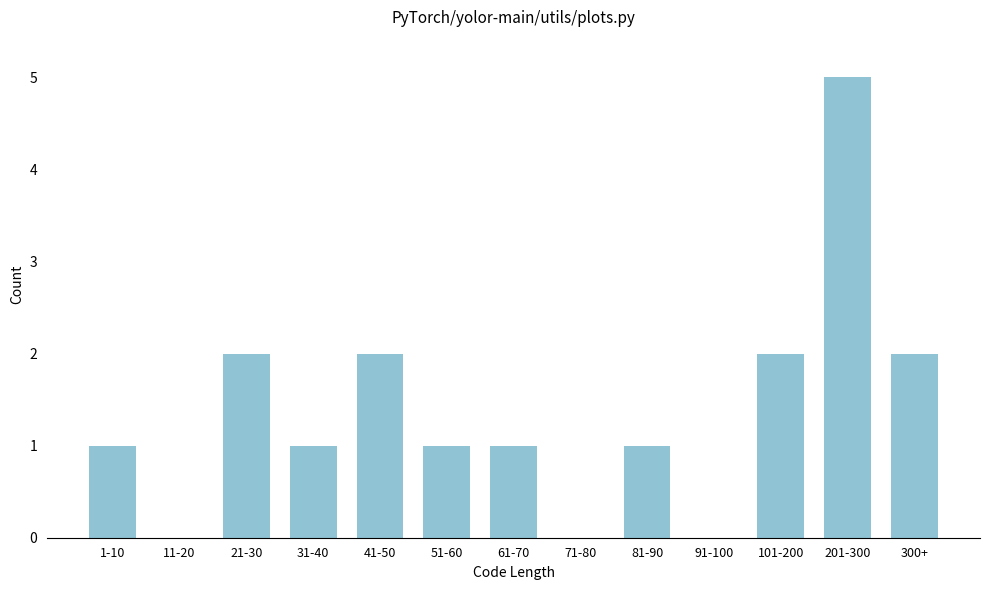

Reading left to right, transcribe all the data shown in this chart.

1-10=1	11-20=0	21-30=2	31-40=1	41-50=2	51-60=1	61-70=1	71-80=0	81-90=1	91-100=0	101-200=2	201-300=5	300+=2